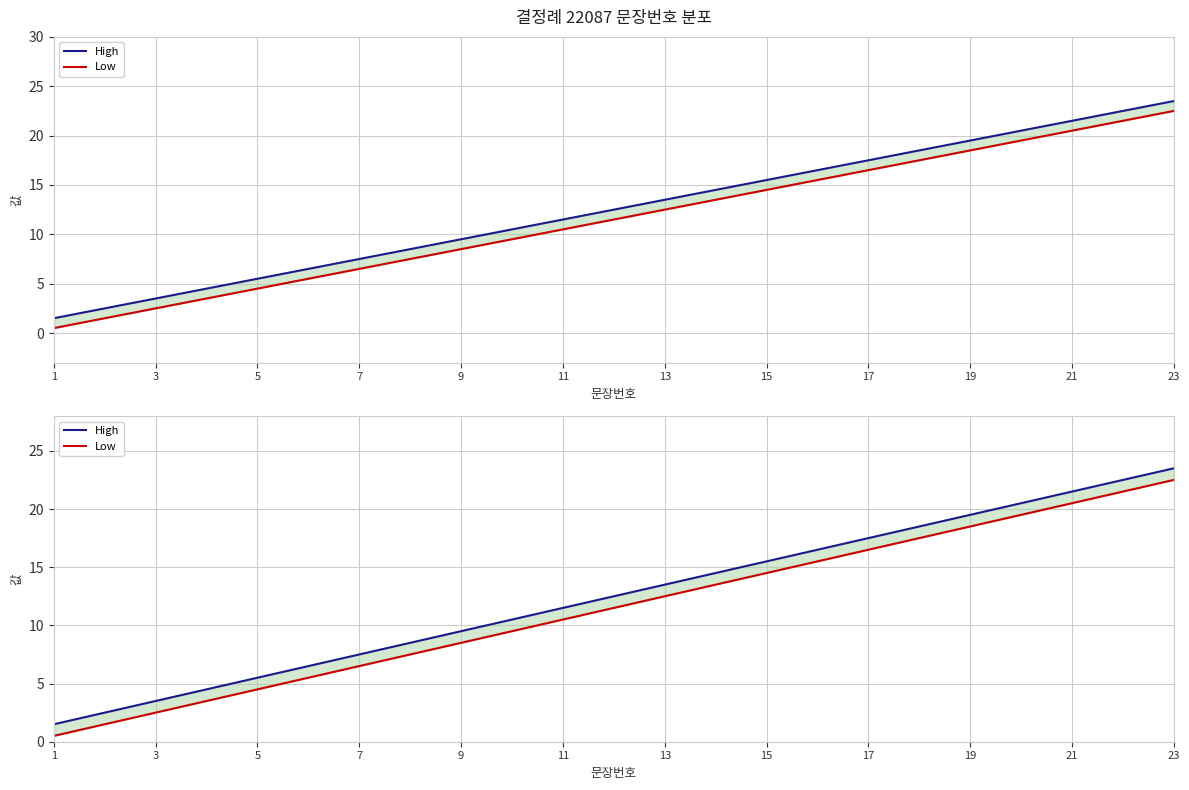

What is the spread (max minus min) of values at 13?

1.0